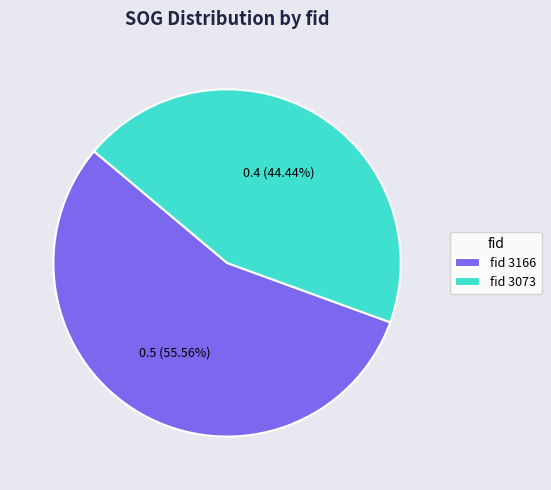

Does fid 3073 account for over 50% of the chart?

No